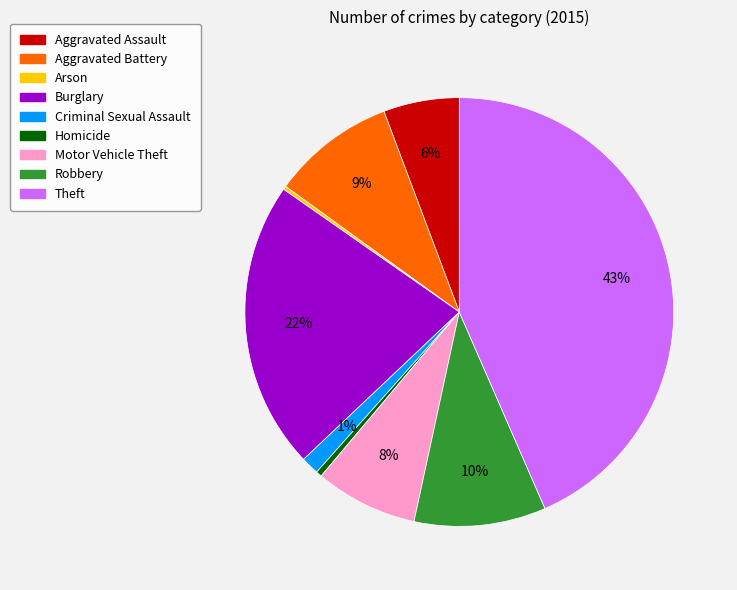

Which slice is the largest?

Theft